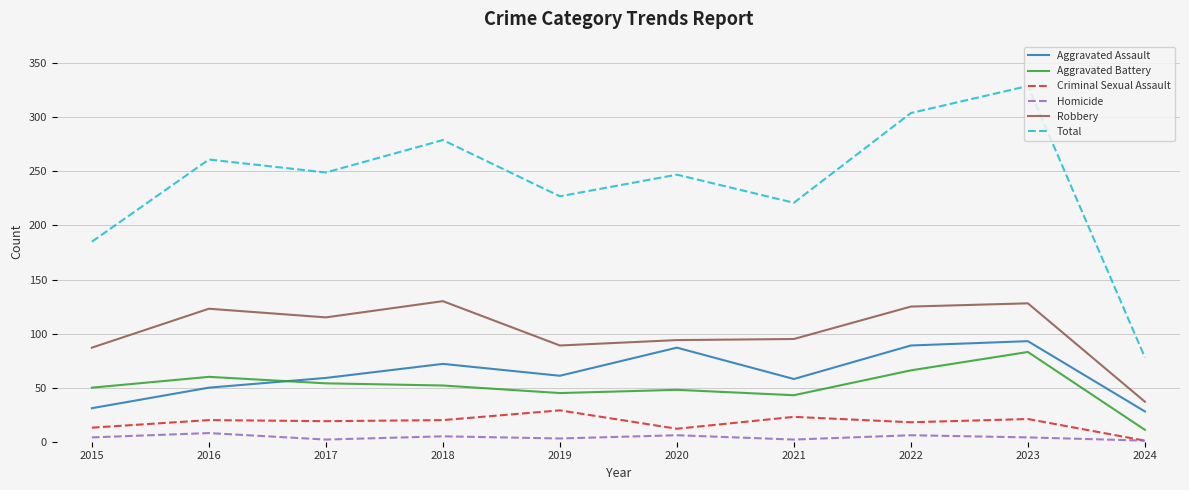

Which series has the largest range (max minus min)?

Total